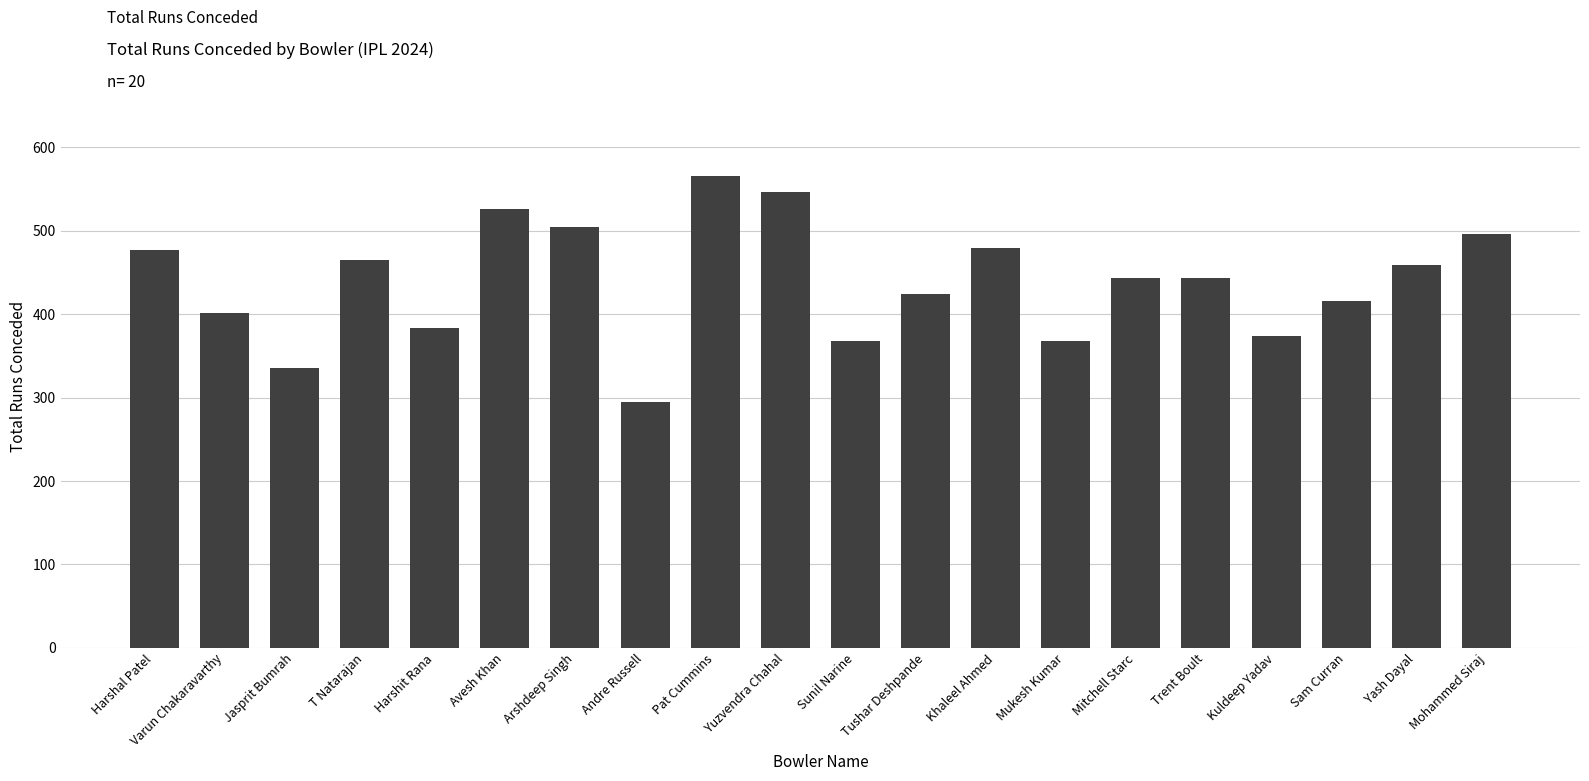

Approximately how many times larger is the value at Sam Curran compared to T Natarajan?

0.9